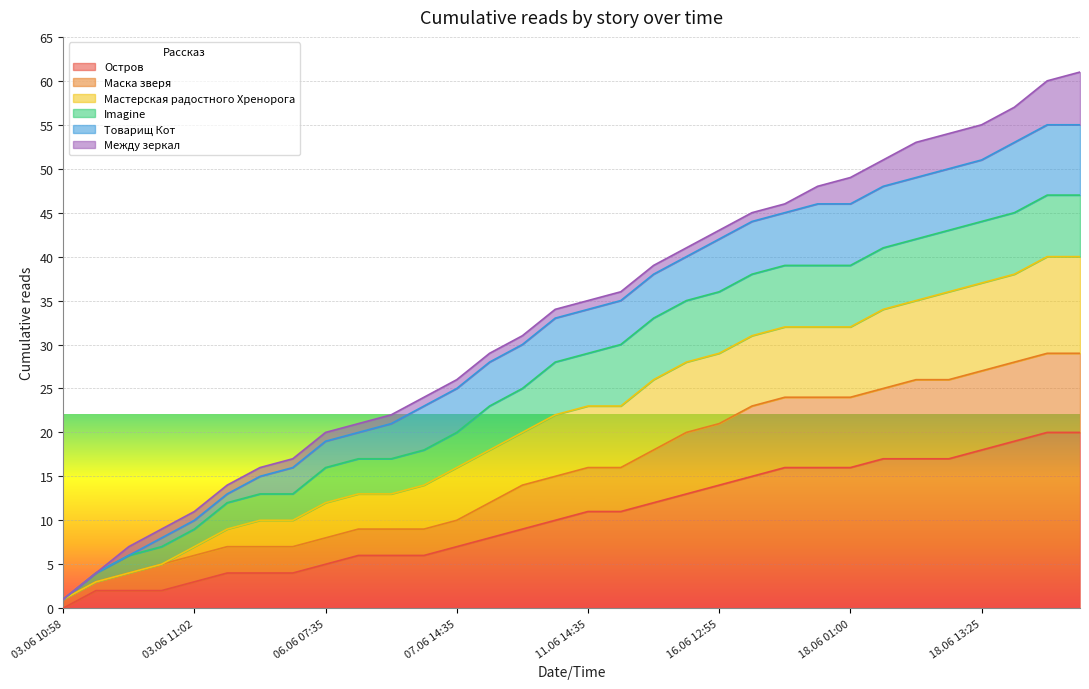

What is the highest value of the Остров series?

20